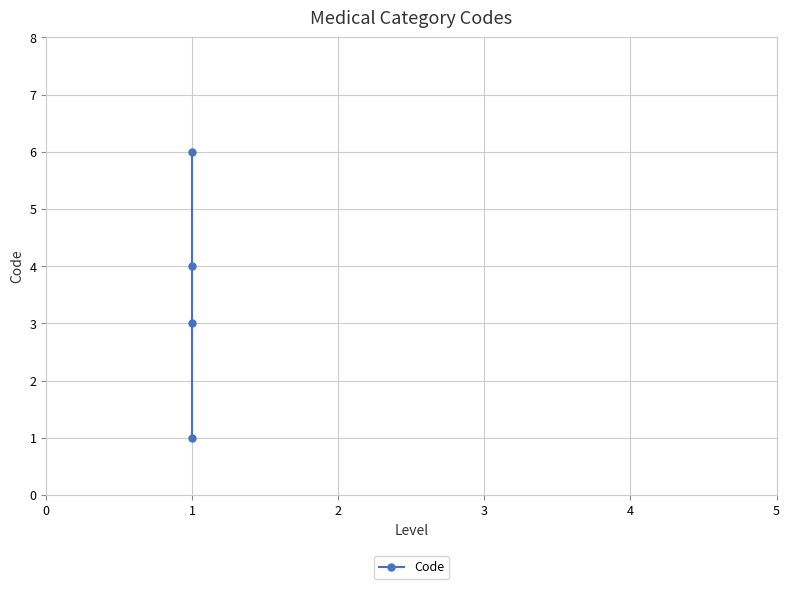

Read the value at 1.

6